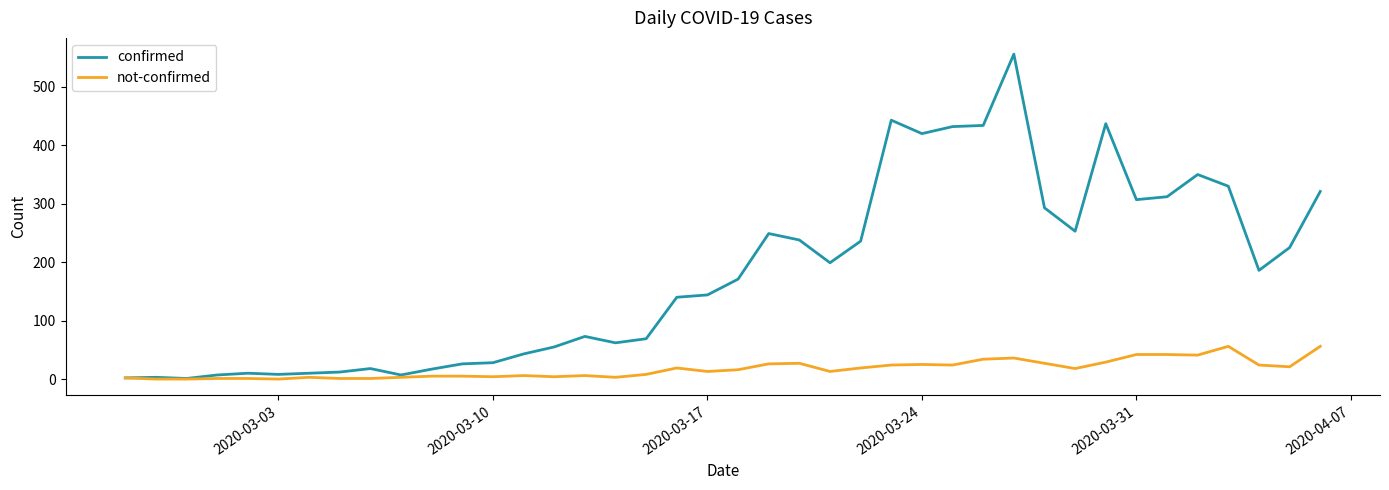

Rank the series by their average value, from highest to lowest.

confirmed, not-confirmed